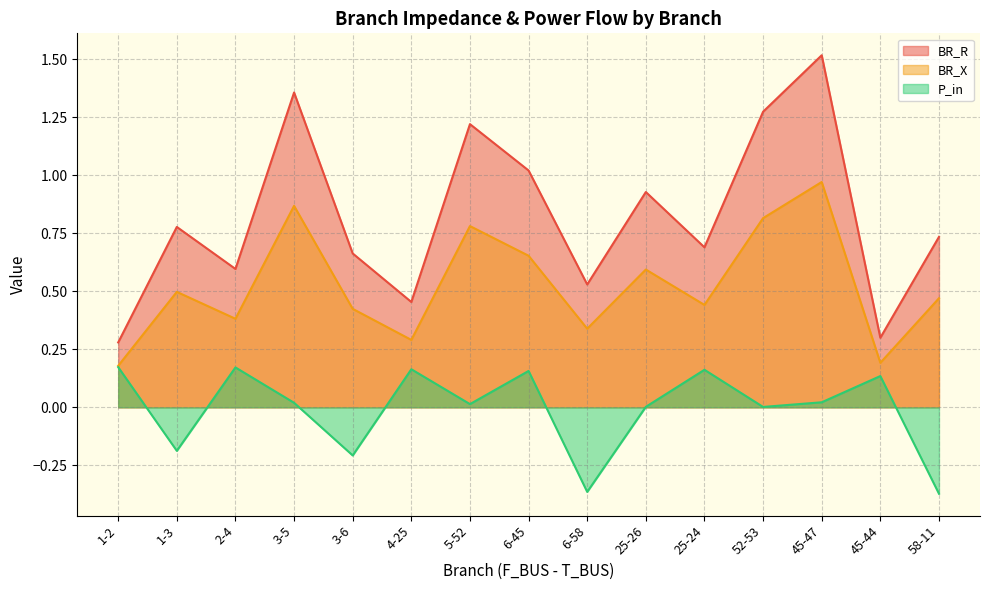

Which has a higher value, 45-44 or 3-5?

3-5